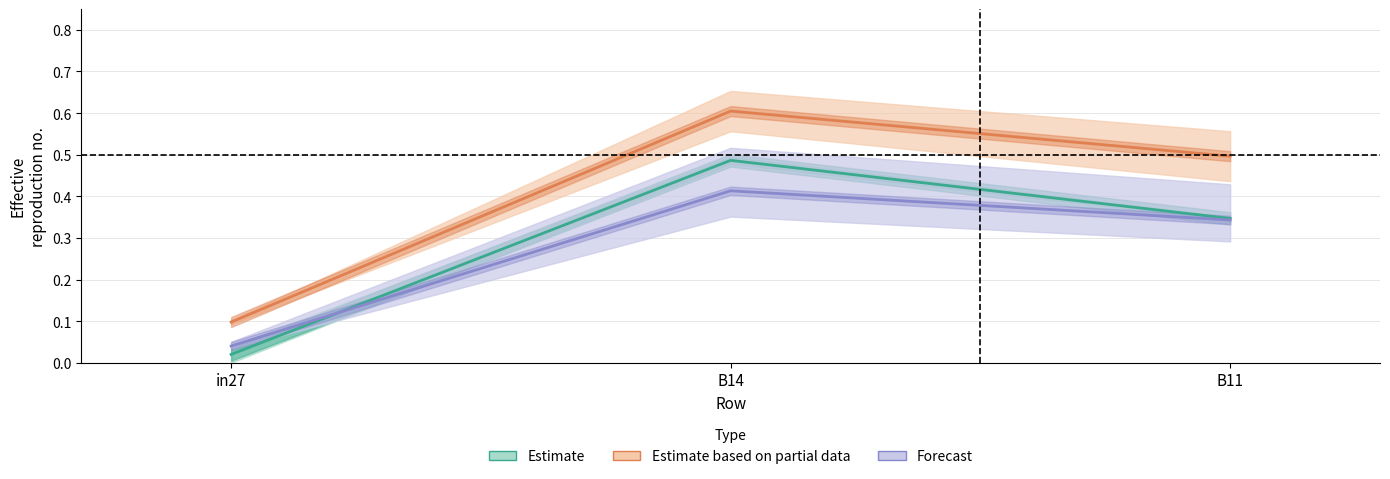

Which category has the lowest value across all series?

in27